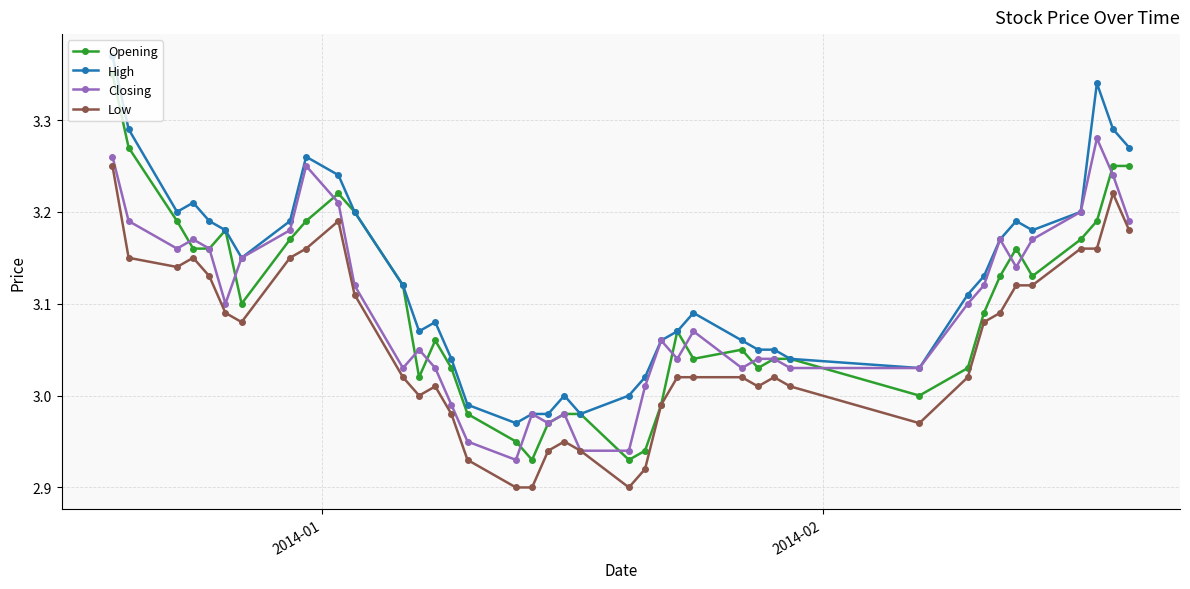

True or false: Low has more than 1 interior local peaks.

True